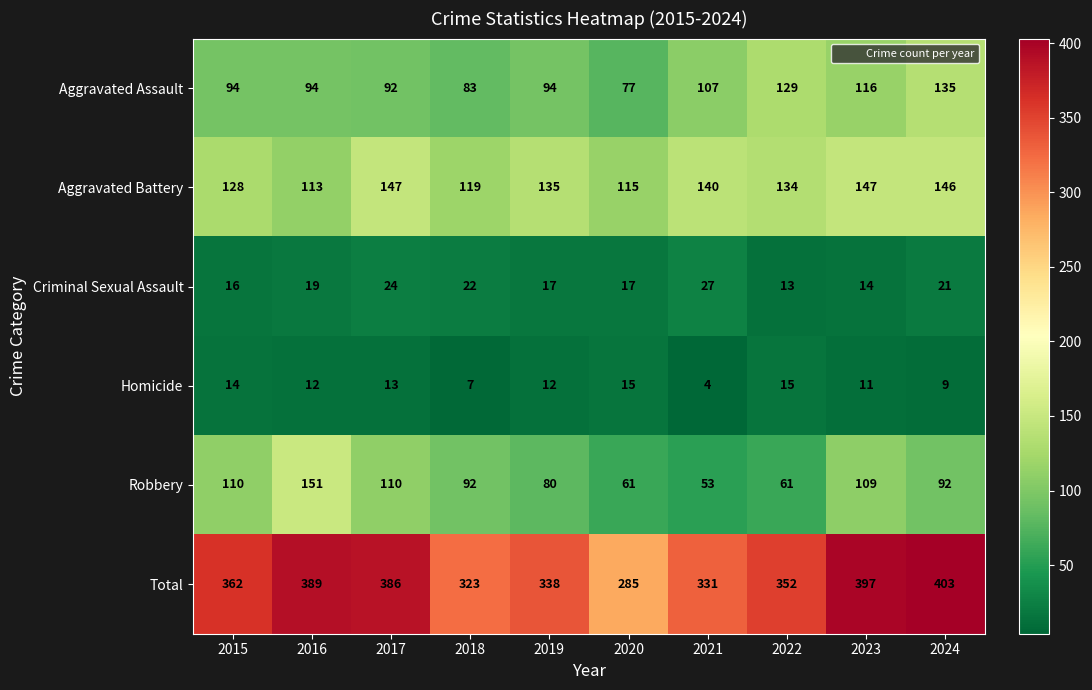

The value of Homicide at 2021 is 4. True or false?

True